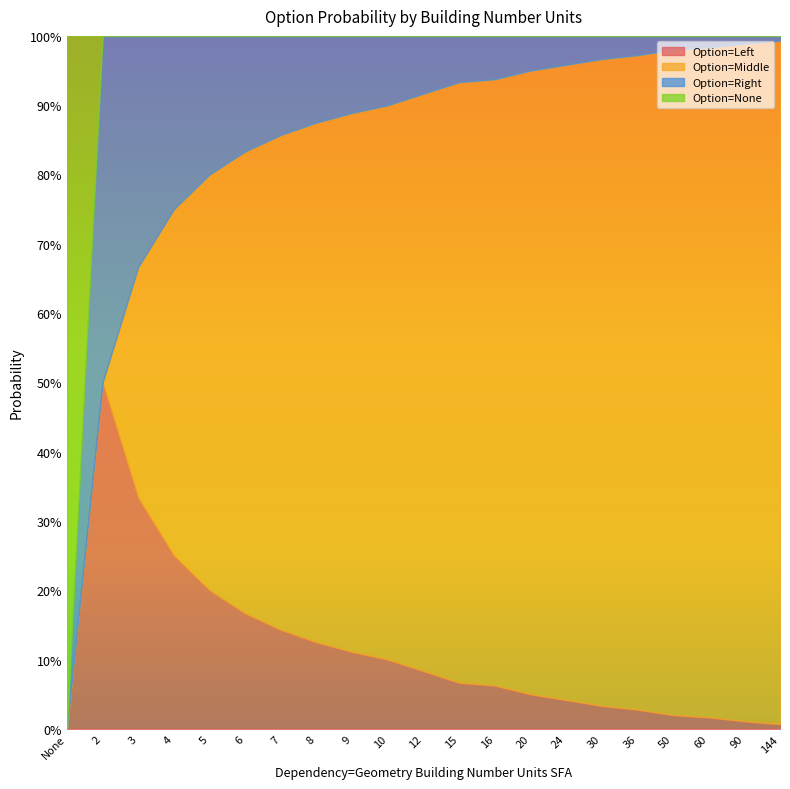

How many lines are shown in the chart?

4